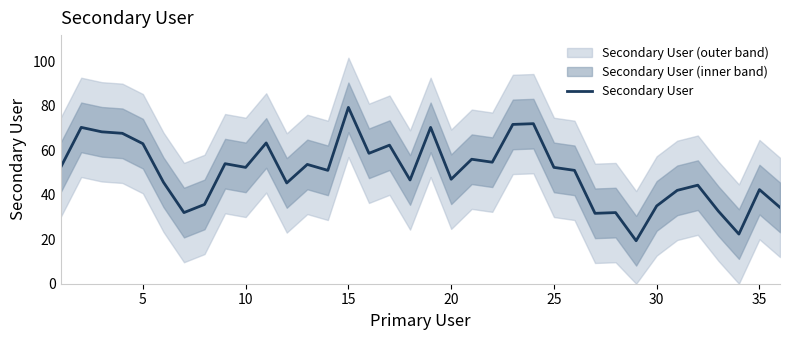

How many distinct data groups are displayed?

1